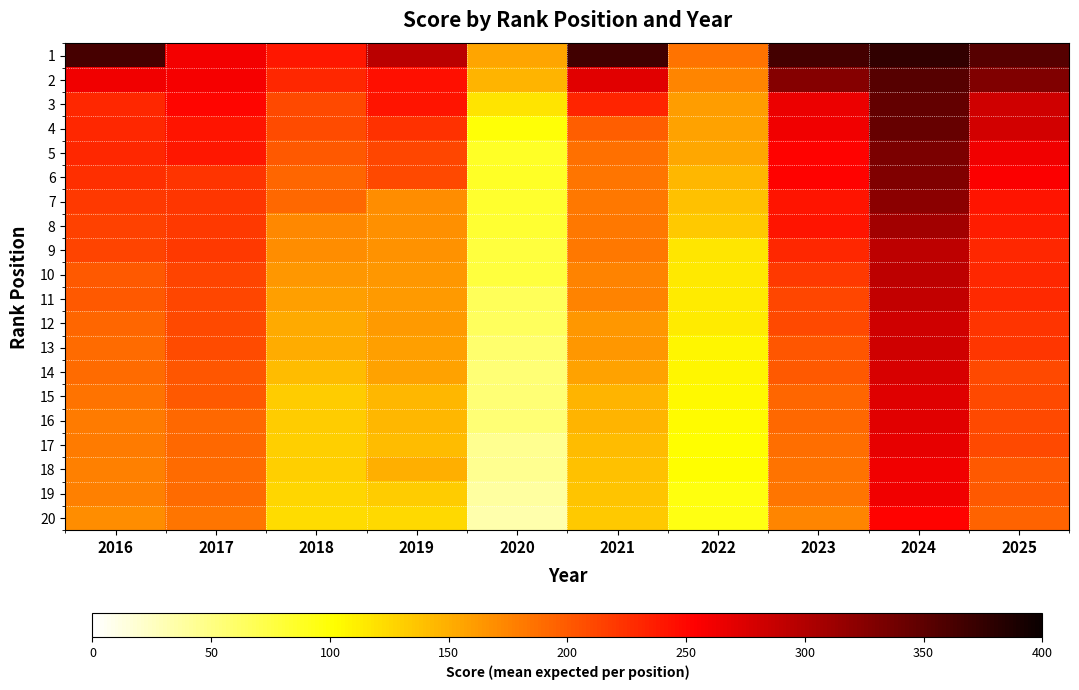

Reading left to right, list all the values displayed in this chart.

1: 2016=364.0	2017=260.0	2018=240.0	2019=294.2	2020=155.4	2021=366.2	2022=184.8	2023=364.2	2024=375.8	2025=354.0
2: 2016=261.0	2017=258.0	2018=230.0	2019=244.0	2020=146.5	2021=271.2	2022=174.5	2023=325.8	2024=354.0	2025=329.2
3: 2016=230.0	2017=250.0	2018=210.0	2019=242.0	2020=117.6	2021=231.2	2022=160.2	2023=265.5	2024=346.2	2025=282.2
4: 2016=230.0	2017=241.0	2018=209.0	2019=224.0	2020=98.8	2021=197.5	2022=157.0	2023=261.8	2024=343.8	2025=280.5
5: 2016=230.0	2017=240.0	2018=201.0	2019=211.0	2020=86.6	2021=186.2	2022=154.0	2023=252.2	2024=332.0	2025=261.8
6: 2016=226.0	2017=222.0	2018=193.0	2019=210.6	2020=86.5	2021=183.8	2022=143.8	2023=252.2	2024=329.5	2025=255.2
7: 2016=220.0	2017=221.0	2018=191.0	2019=169.5	2020=84.2	2021=182.5	2022=138.5	2023=241.2	2024=323.2	2025=241.2
8: 2016=215.0	2017=220.0	2018=173.0	2019=168.5	2020=82.1	2021=181.2	2022=133.5	2023=241.0	2024=308.8	2025=237.2
9: 2016=213.0	2017=220.0	2018=170.0	2019=166.1	2020=77.5	2021=181.2	2022=116.2	2023=231.0	2024=292.5	2025=231.0
10: 2016=200.0	2017=213.0	2018=164.0	2019=163.2	2020=77.5	2021=176.2	2022=114.2	2023=219.2	2024=292.5	2025=231.0
11: 2016=200.0	2017=212.0	2018=158.0	2019=162.0	2020=66.4	2021=175.0	2022=113.0	2023=211.8	2024=289.2	2025=228.2
12: 2016=193.0	2017=210.0	2018=152.0	2019=161.8	2020=65.4	2021=163.8	2022=113.0	2023=210.5	2024=282.2	2025=222.0
13: 2016=190.0	2017=209.0	2018=150.0	2019=158.4	2020=58.6	2021=163.8	2022=106.5	2023=201.8	2024=282.2	2025=220.8
14: 2016=190.0	2017=203.0	2018=141.0	2019=157.6	2020=55.2	2021=157.5	2022=106.2	2023=200.2	2024=277.0	2025=210.5
15: 2016=185.0	2017=200.0	2018=132.0	2019=143.9	2020=55.2	2021=146.2	2022=104.8	2023=192.5	2024=272.0	2025=210.5
16: 2016=180.0	2017=192.0	2018=132.0	2019=143.9	2020=55.2	2021=146.2	2022=103.8	2023=191.2	2024=271.2	2025=210.5
17: 2016=180.0	2017=191.0	2018=130.0	2019=141.8	2020=45.2	2021=141.2	2022=102.8	2023=188.5	2024=268.0	2025=210.2
18: 2016=177.0	2017=190.0	2018=130.0	2019=149.6	2020=44.1	2021=138.8	2022=102.8	2023=184.8	2024=261.8	2025=201.5
19: 2016=177.0	2017=190.0	2018=125.0	2019=132.8	2020=38.6	2021=136.2	2022=95.8	2023=183.5	2024=261.8	2025=200.2
20: 2016=170.0	2017=184.0	2018=122.0	2019=123.9	2020=33.0	2021=133.8	2022=94.8	2023=173.8	2024=252.5	2025=194.2